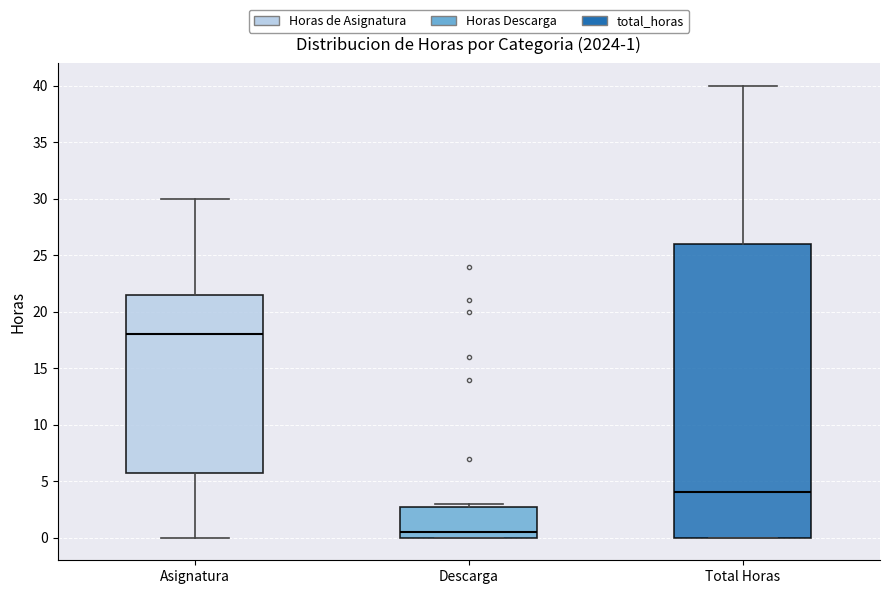

Comparing the boxes themselves (not the whiskers), which one is the tallest?

Total Horas